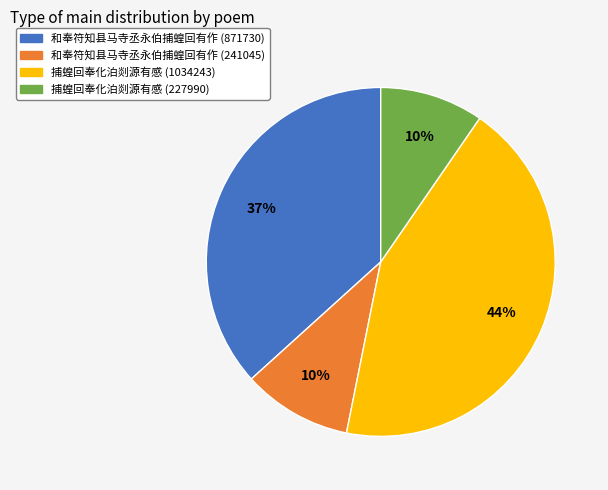

Is there a majority slice in this chart?

No